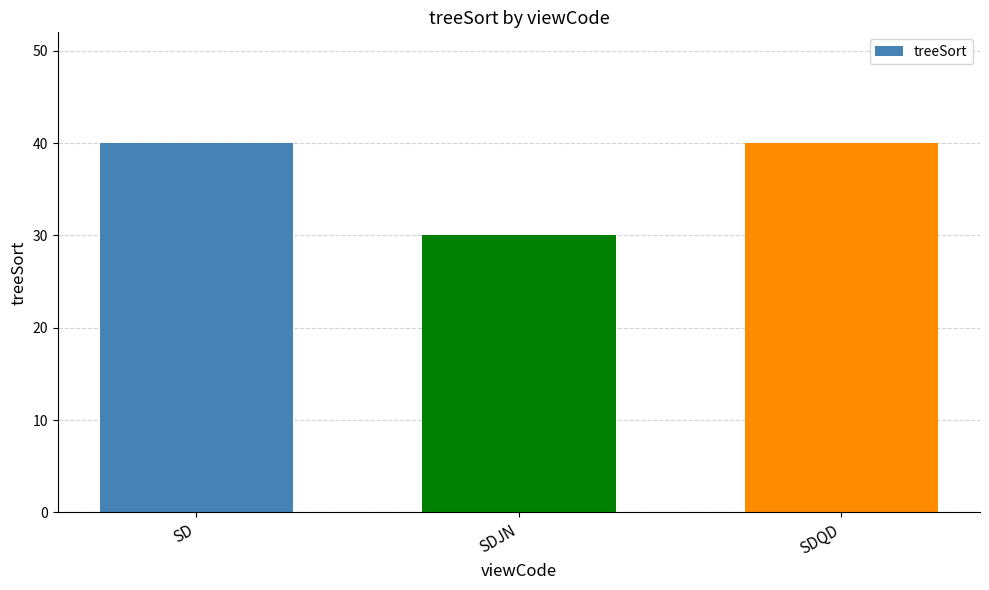

Reading left to right, extract all data points from this chart.

SD=40	SDJN=30	SDQD=40